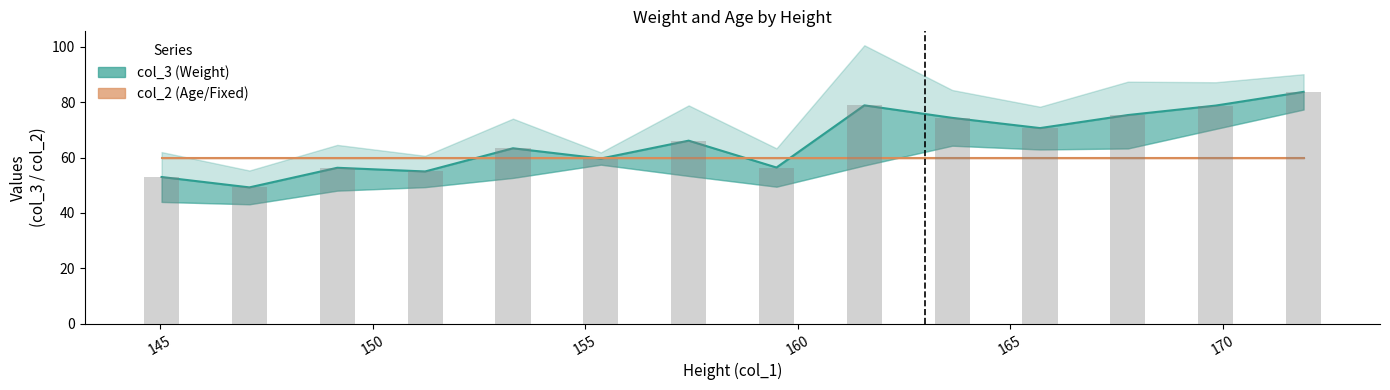

What is the difference between the highest and lowest values at 155?

5.0